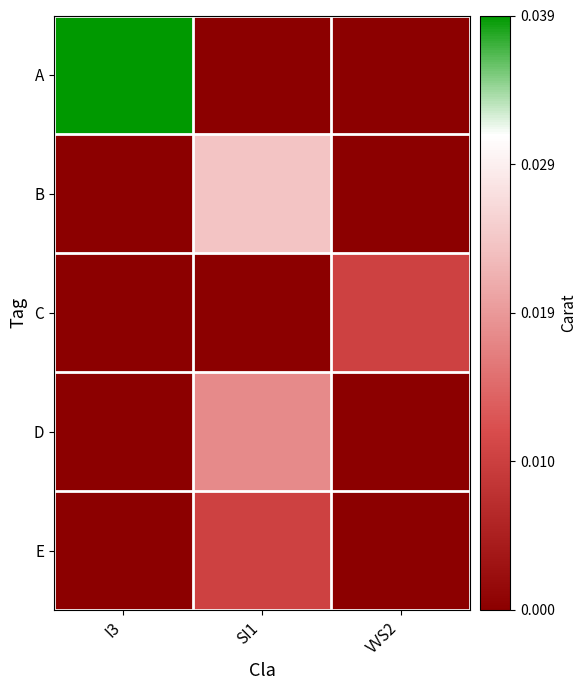

Which series changed the most between I3 and SI1?

A